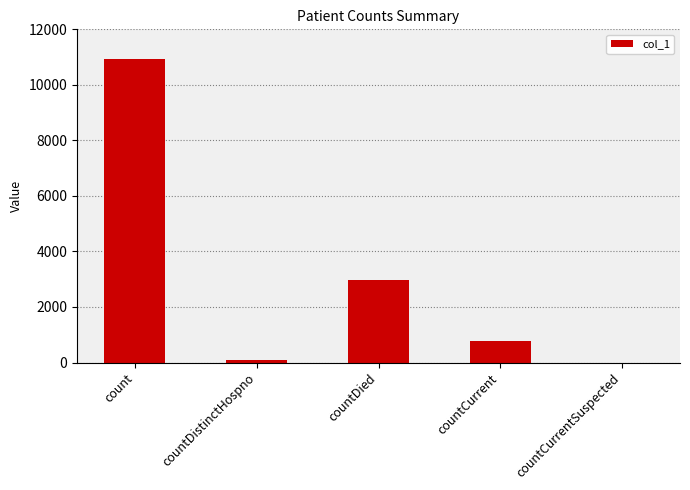

Where is the data nearest to the value 5467?

countDied